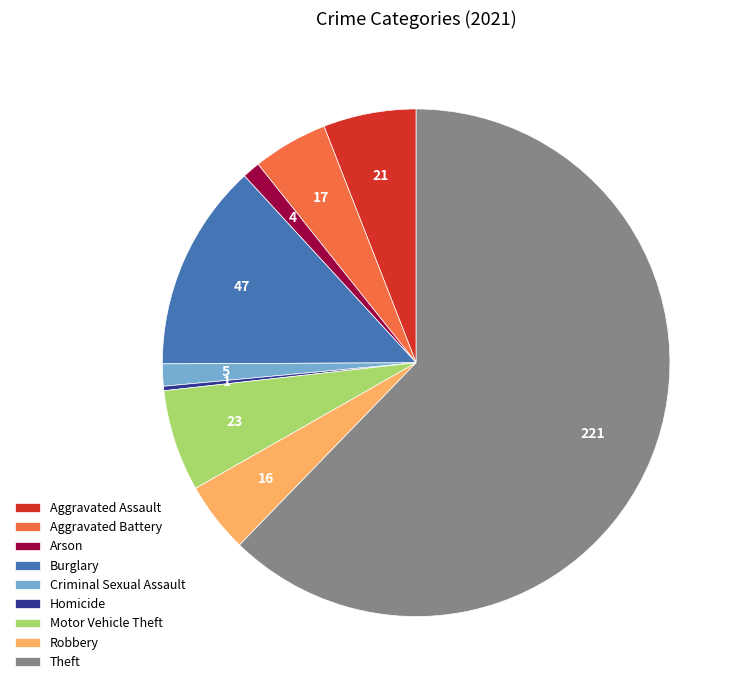

True or false: Theft accounts for 75% of the total.

False